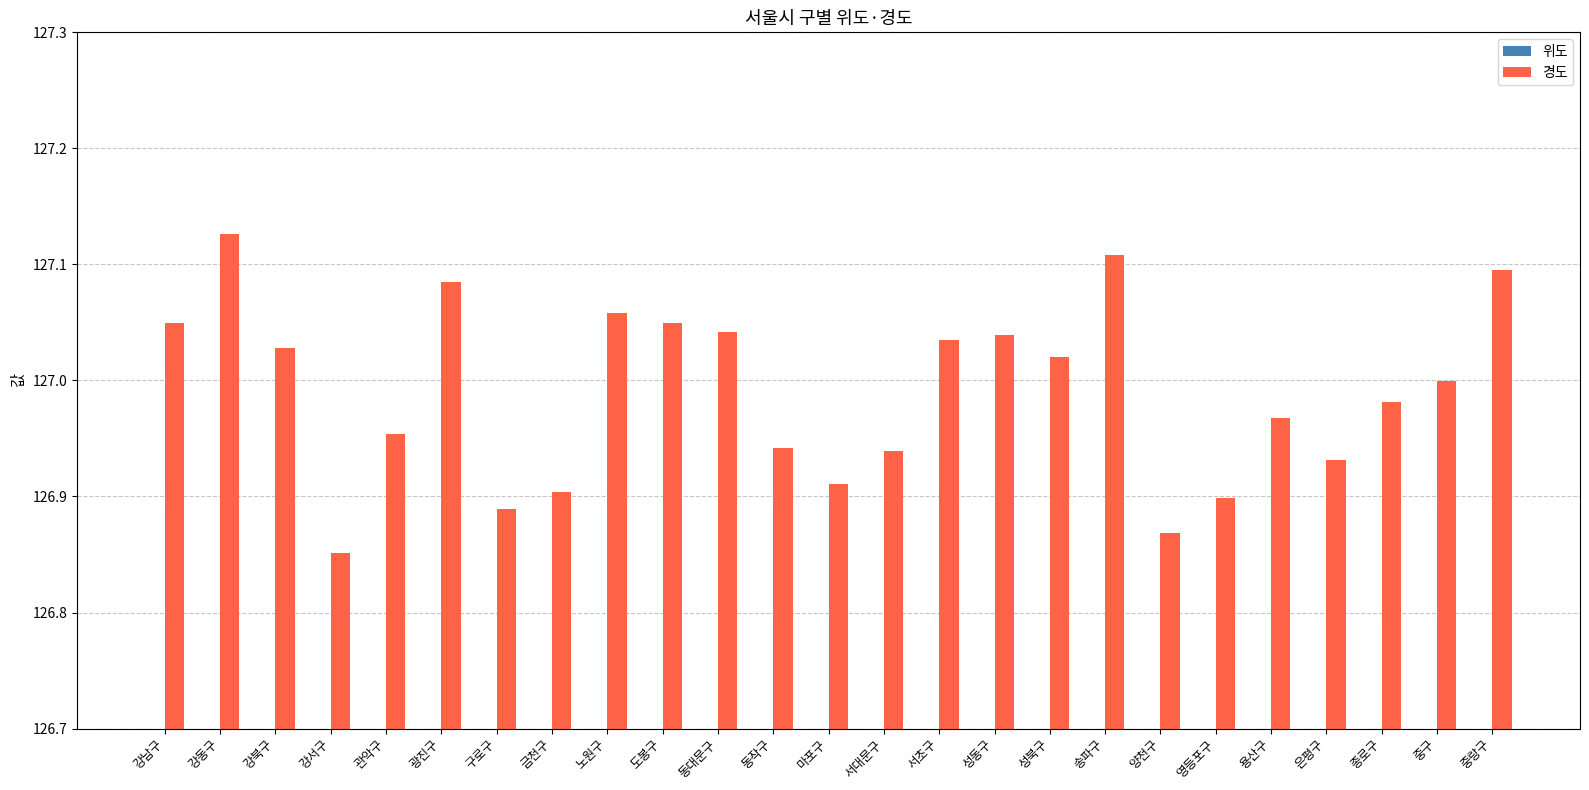

Is the value of 위도 at 강남구 greater than the value of 경도 at 서초구?

No